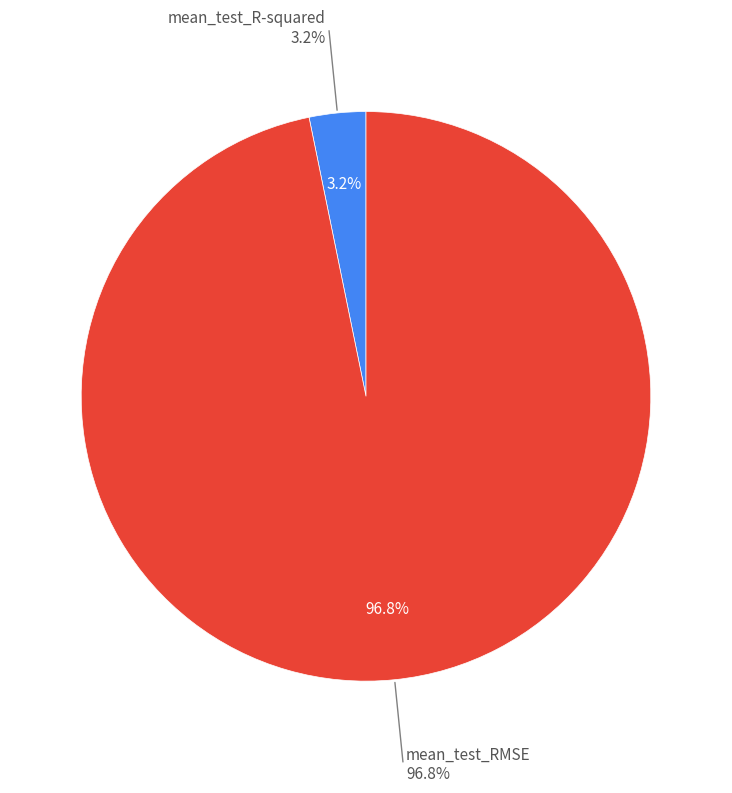

To the nearest percent, what is the average slice percentage?

50%